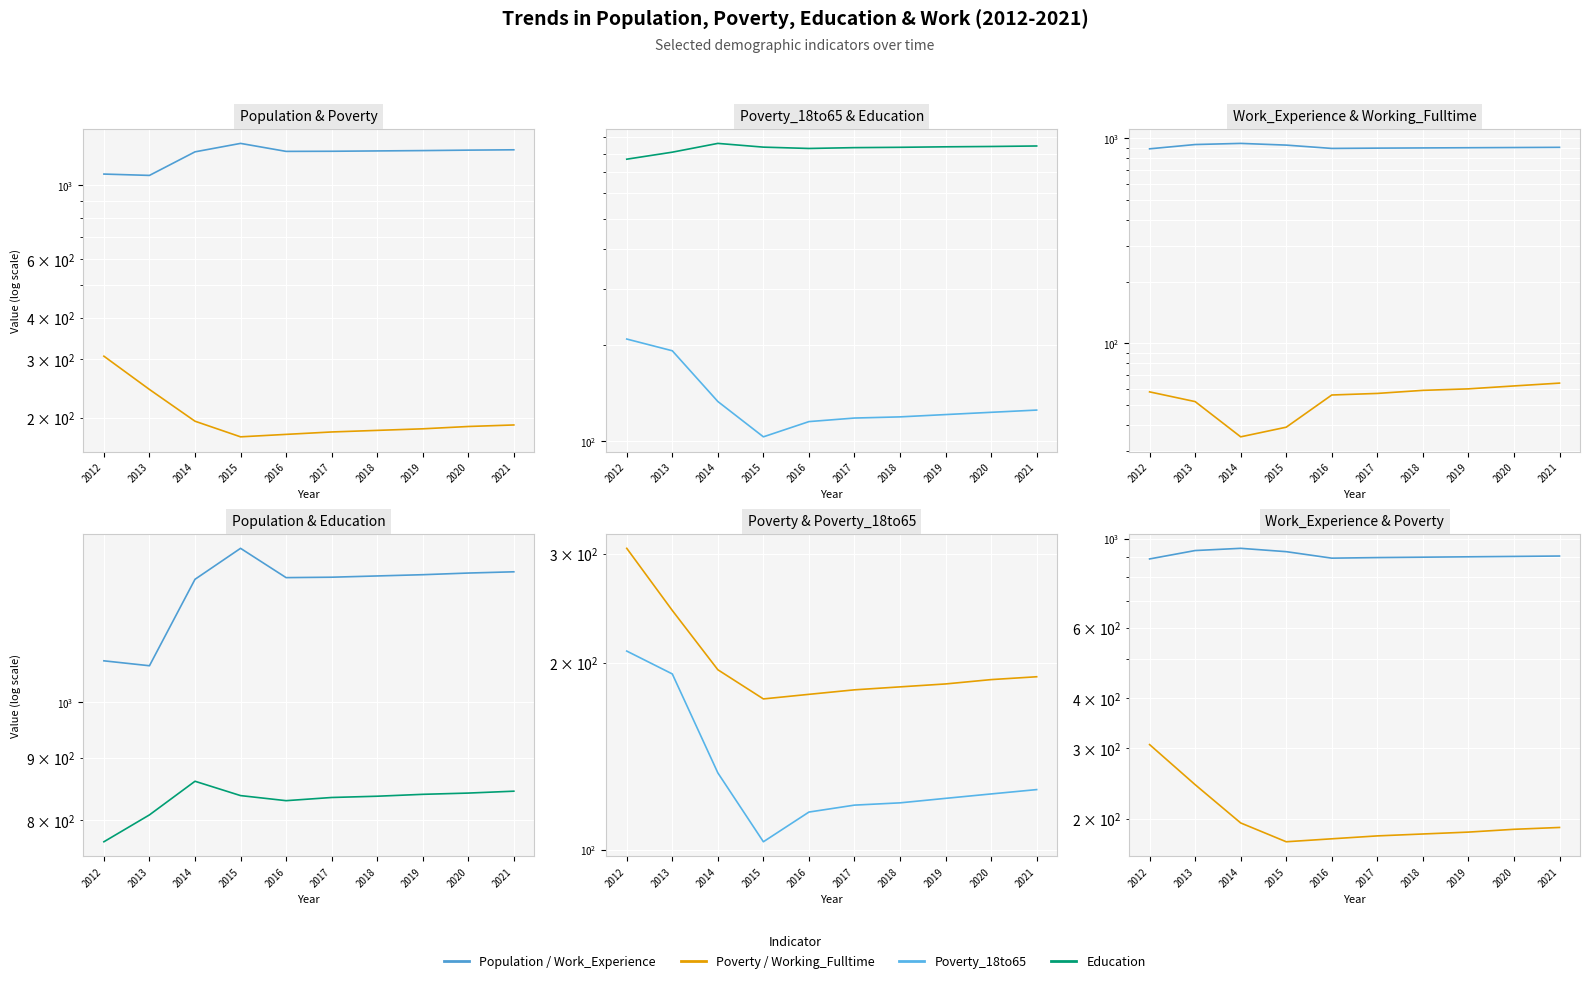

True or false: Education has a value of 1350 at 2012.

False